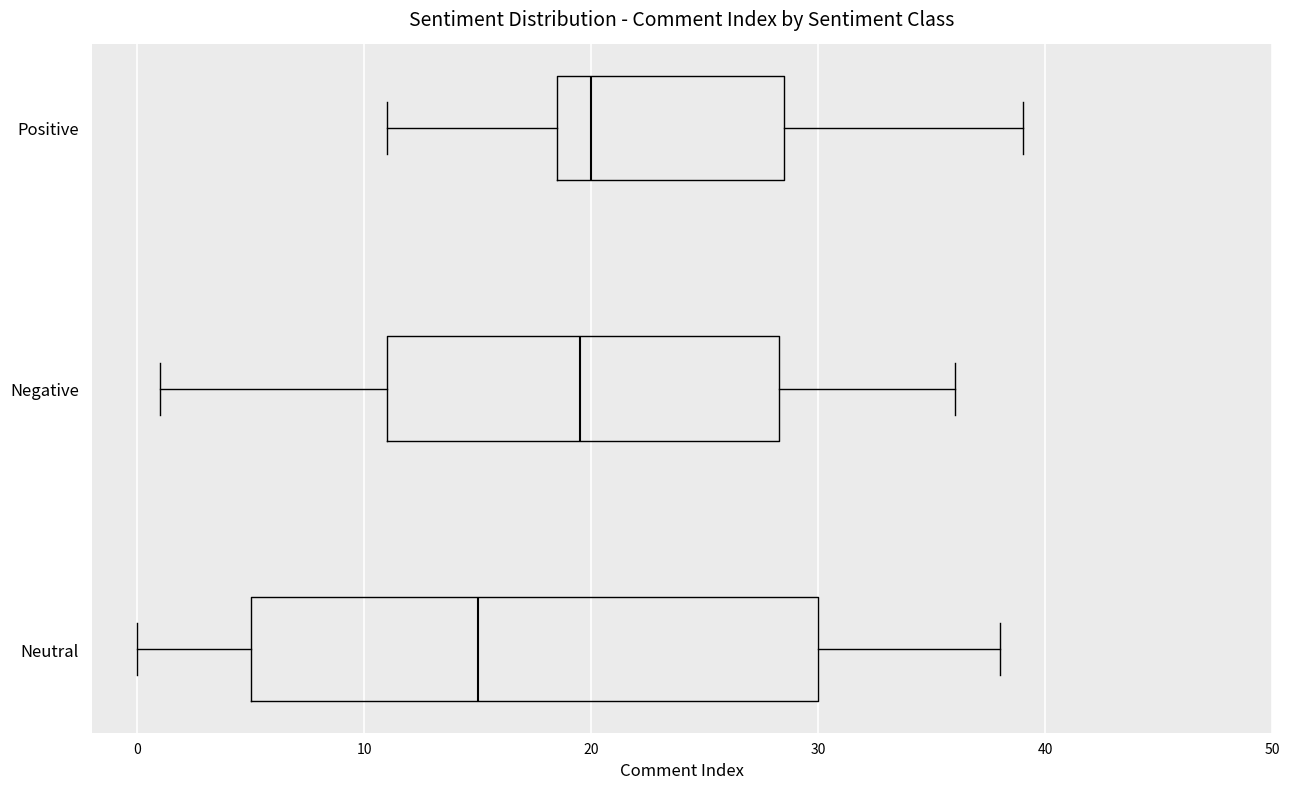

Reading bottom to top, transcribe this box plot: for each box, give where its median line is, the range the box spans, and where its two whiskers end, as read against the x-axis. The values are not printed on the chart, so give them approximately, as read against the axis.

Neutral: median 15, box 5 to 30, whiskers 0 to 38
Negative: median 20, box 11 to 28, whiskers 1 to 36
Positive: median 20, box 19 to 29, whiskers 11 to 39